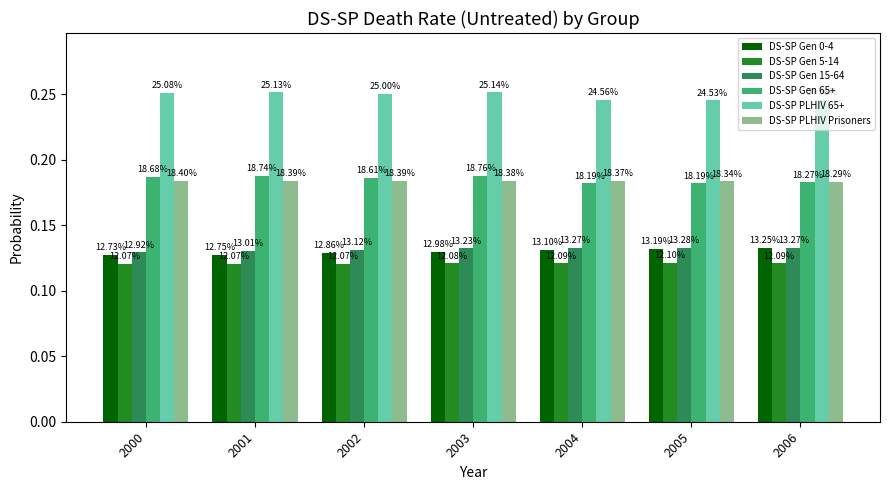

Reading left to right, extract all data points from this chart.

DS-SP Gen 0-4: 0.1	0.1	0.1	0.1	0.1	0.1	0.1
DS-SP Gen 5-14: 0.1	0.1	0.1	0.1	0.1	0.1	0.1
DS-SP Gen 15-64: 0.1	0.1	0.1	0.1	0.1	0.1	0.1
DS-SP Gen 65+: 0.2	0.2	0.2	0.2	0.2	0.2	0.2
DS-SP PLHIV 65+: 0.3	0.3	0.2	0.3	0.2	0.2	0.2
DS-SP PLHIV Prisoners: 0.2	0.2	0.2	0.2	0.2	0.2	0.2